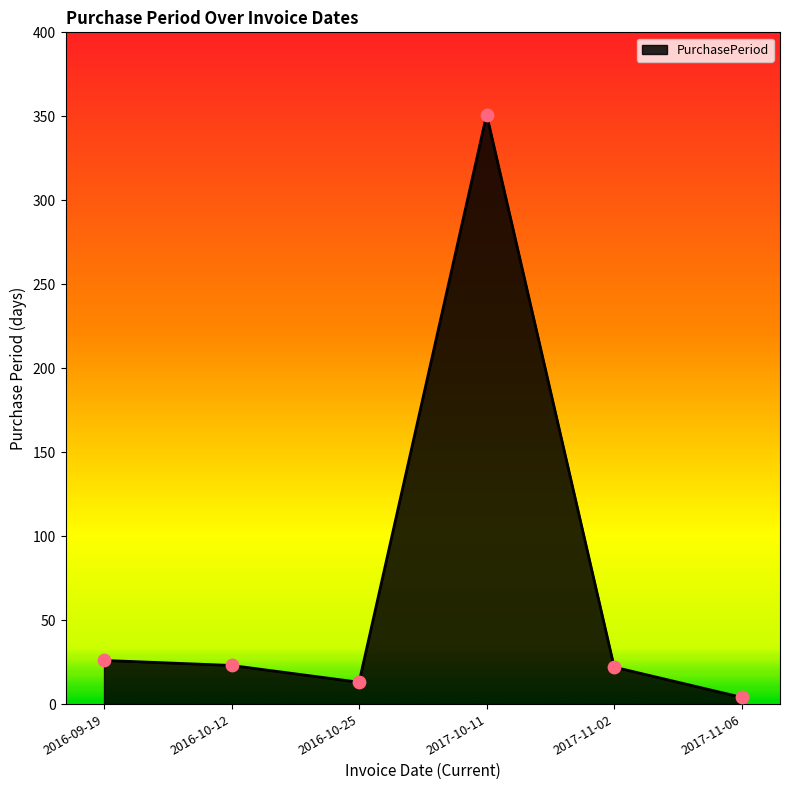

Between 2017-11-06 and 2017-10-11, which is larger?

2017-10-11